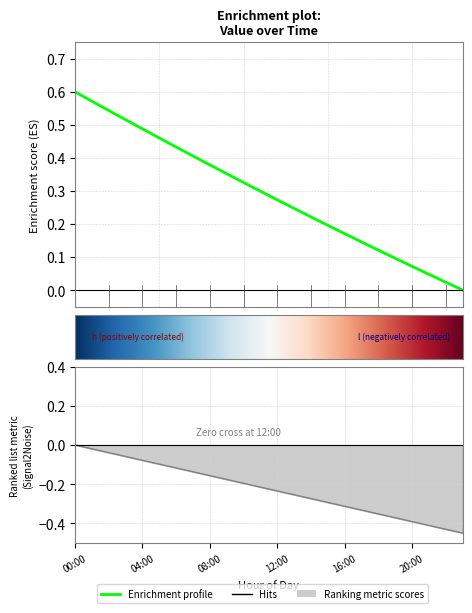

Is it true that Ranking metric scores equals -0.3 at 22:00?

False